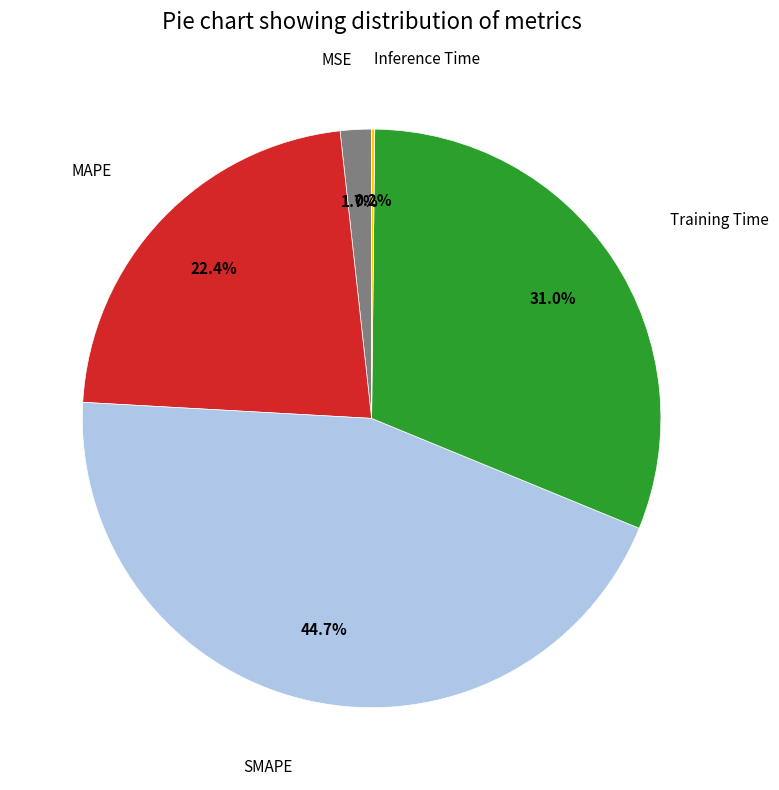

Is there a majority slice in this chart?

No